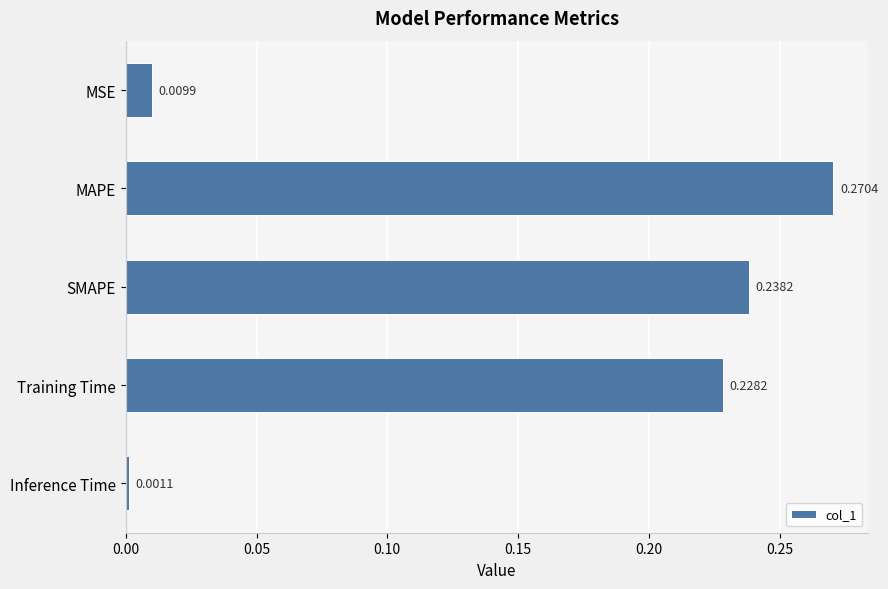

At which label is the value closest to 0?

Inference Time